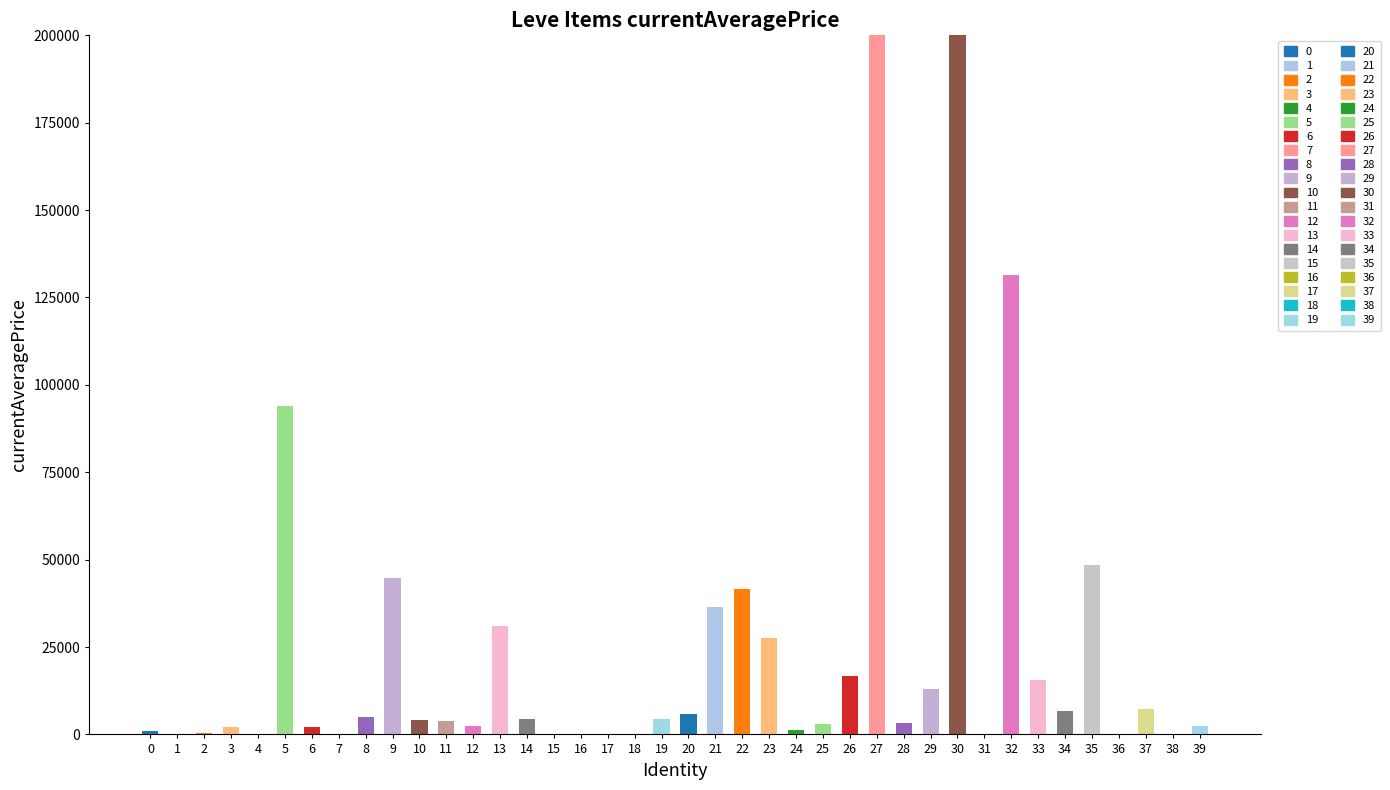

At how many categories does at least one series exceed 4686334?

2